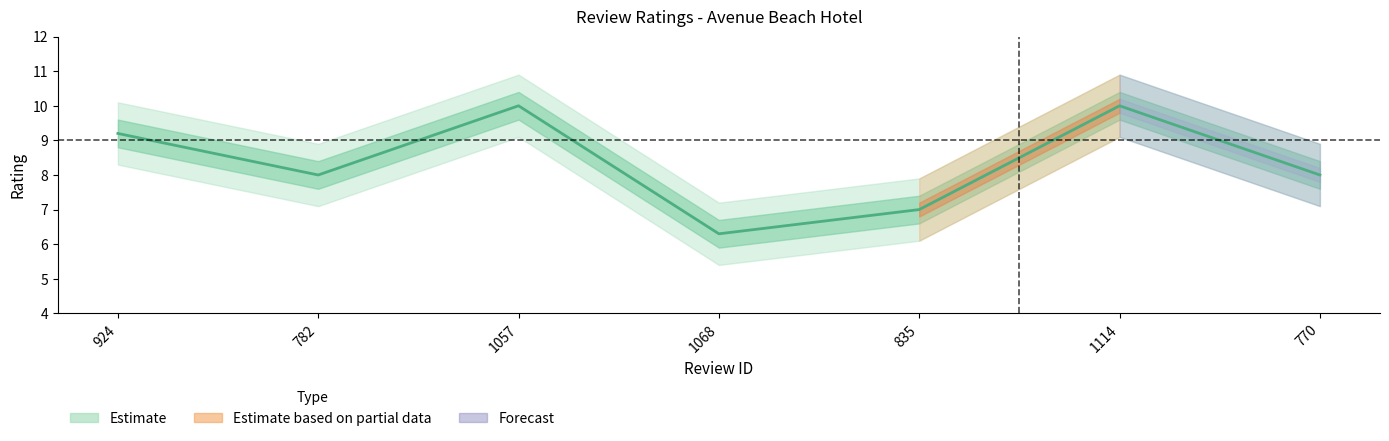

What is the difference between the values at 782 and 835?

1.0